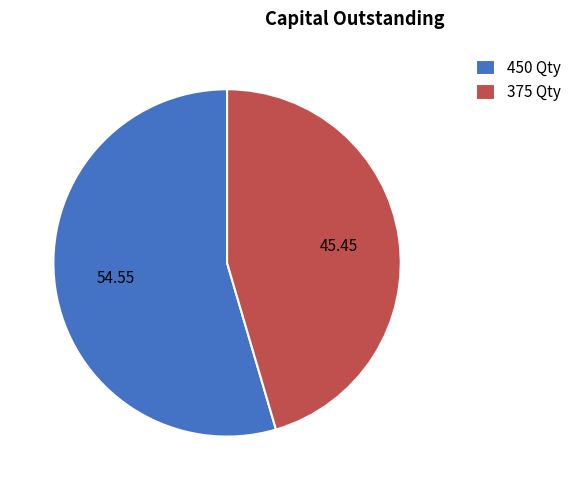

Rank the categories by value from lowest to highest.

375 Qty, 450 Qty